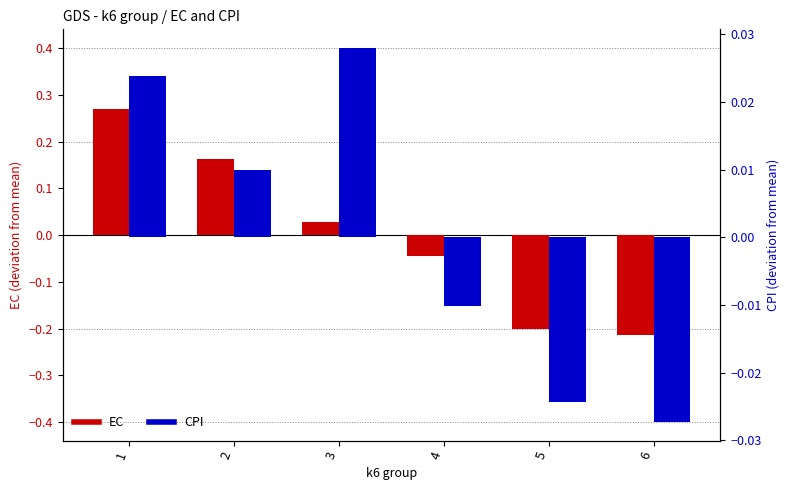

Rank the series by their maximum value, from lowest to highest.

CPI (centered), EC (centered)